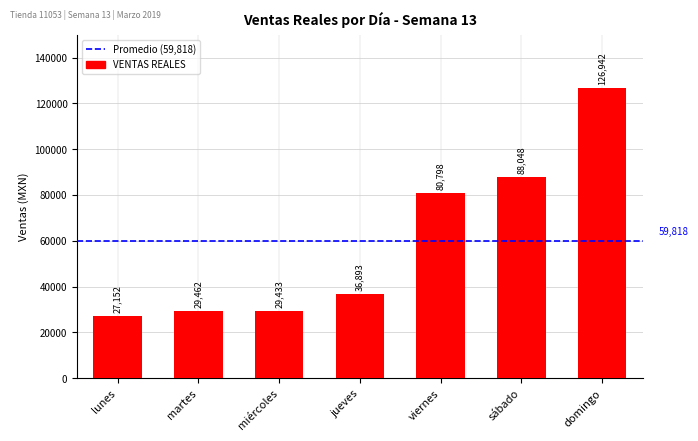

The chart shows a value of 73026.5 at domingo. True or false?

False